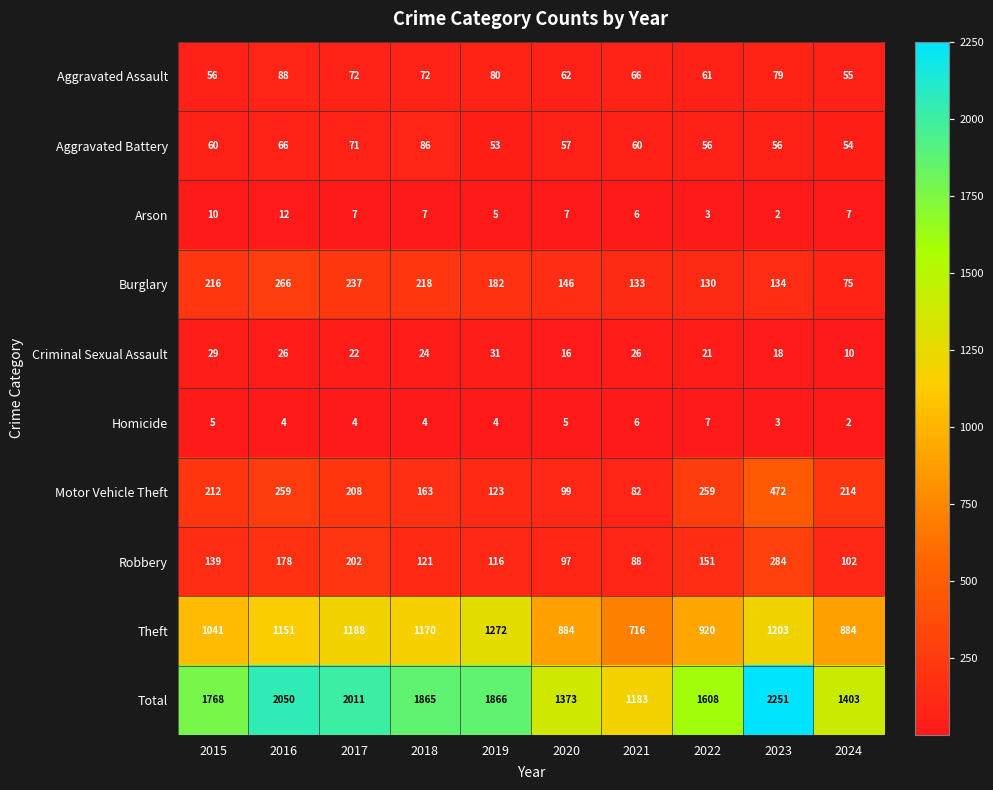

Read the Aggravated Assault value at 2020, to the nearest 5.

60